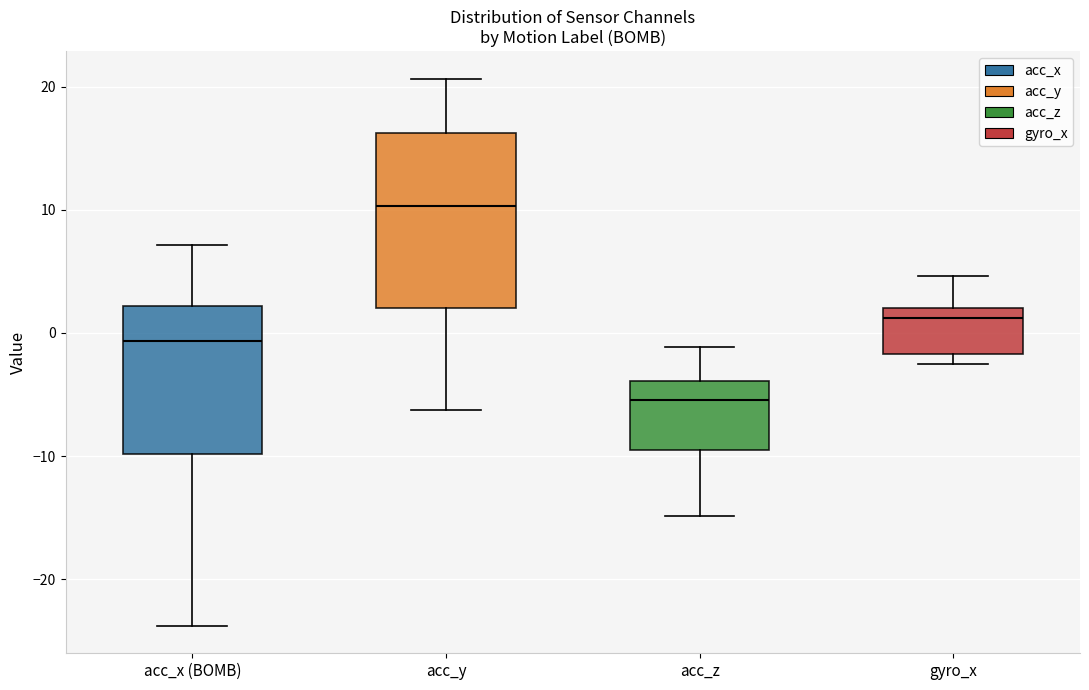

Where does the lower whisker of the box for acc_z end on the y-axis? The values are not printed on the chart, so give them approximately, as read against the axis.

-15